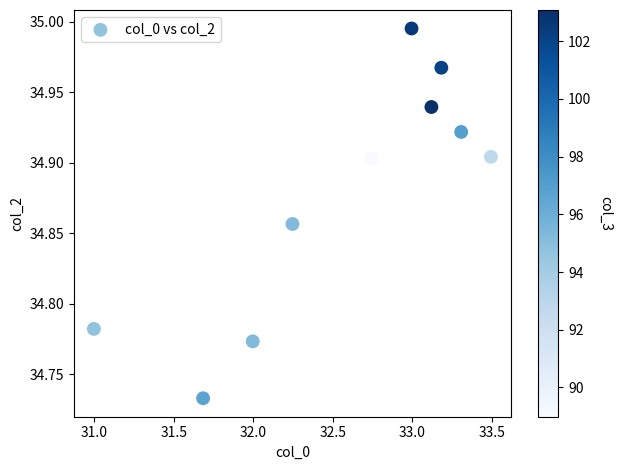

What is the range of Y values (max minus min)?

0.3